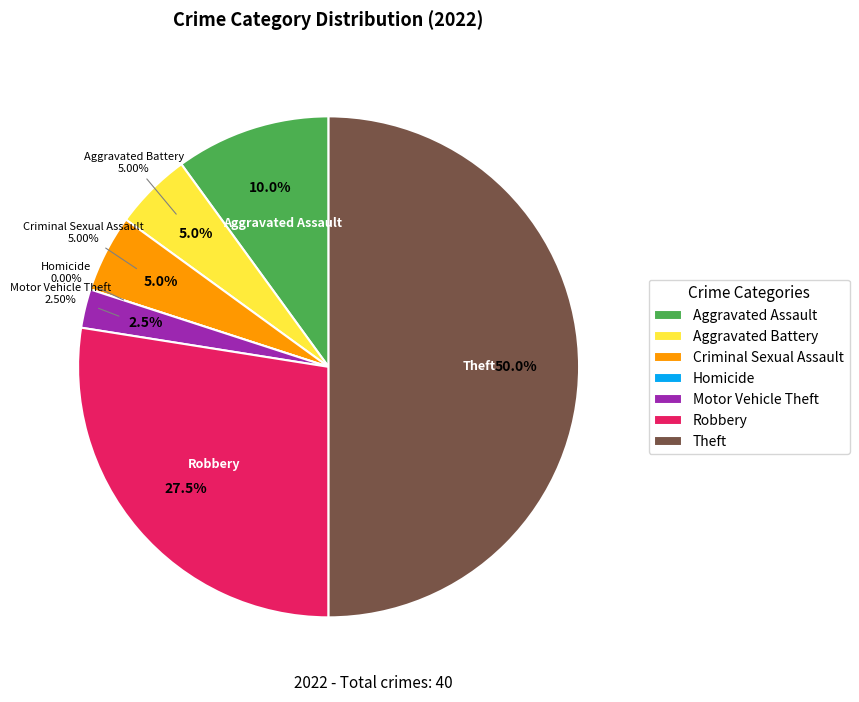

Count the number of slices in the pie.

7